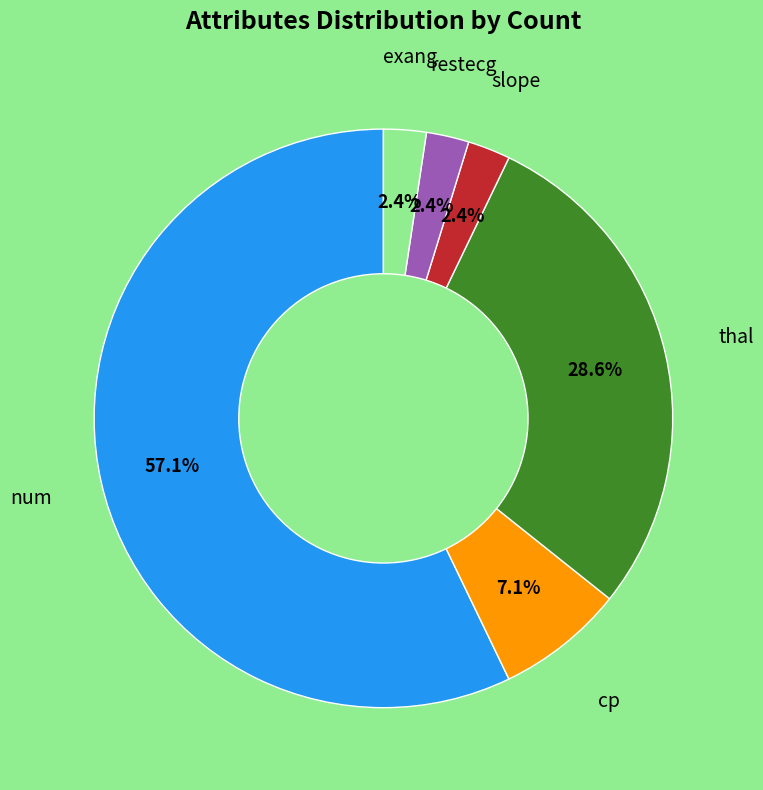

Is there a majority slice in this chart?

Yes